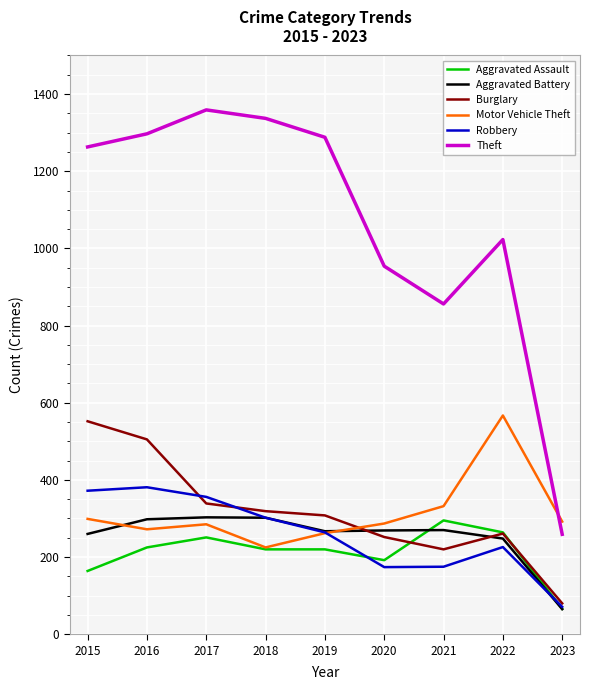

Read the Aggravated Assault value at 2015.

164